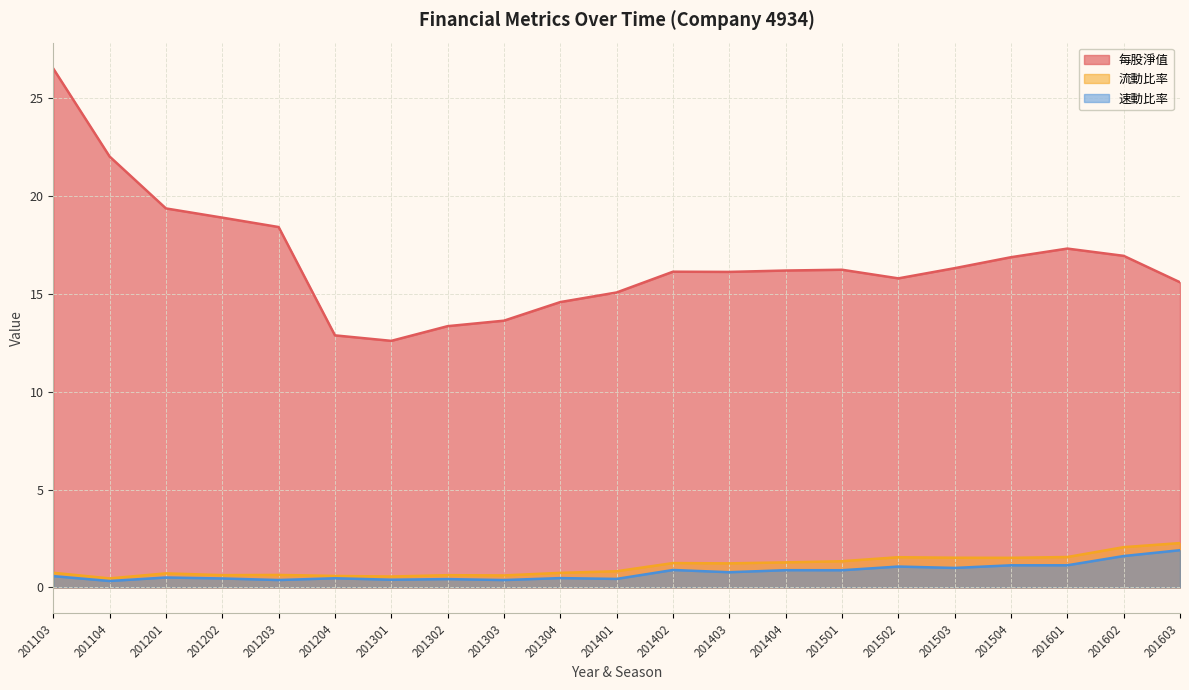

What is the average value of the 流動比率 series?

1.1